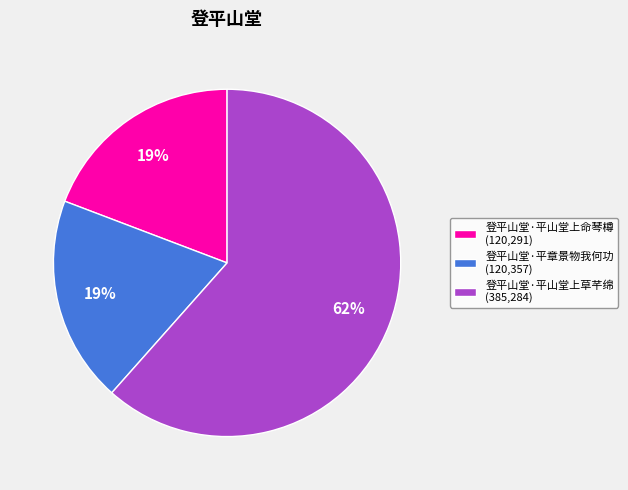

Do 登平山堂·平章景物我何功 and 登平山堂·平山堂上草芊绵 together represent more than half of the pie?

Yes